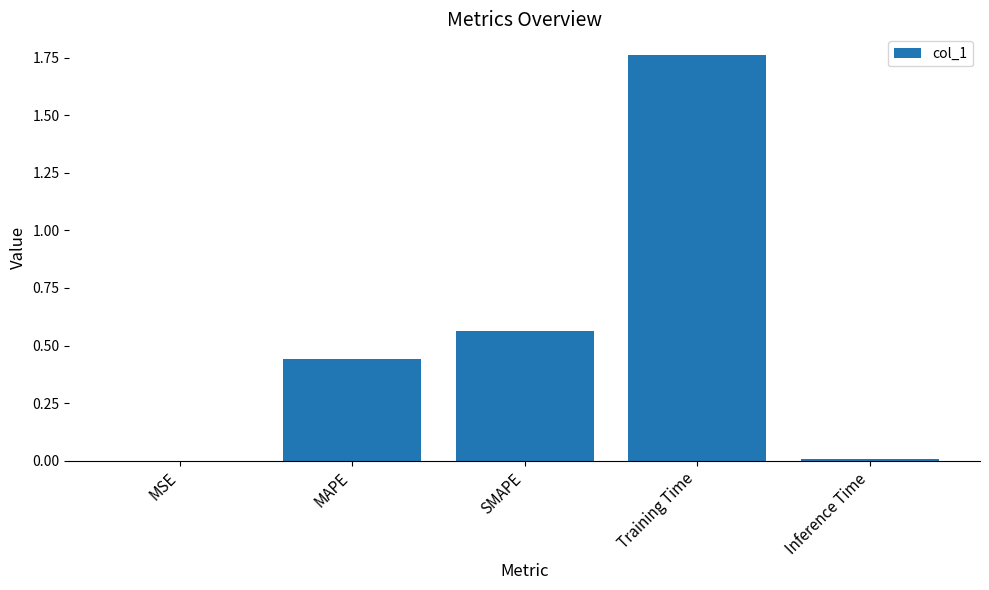

Which category has the highest value across all series?

Training Time